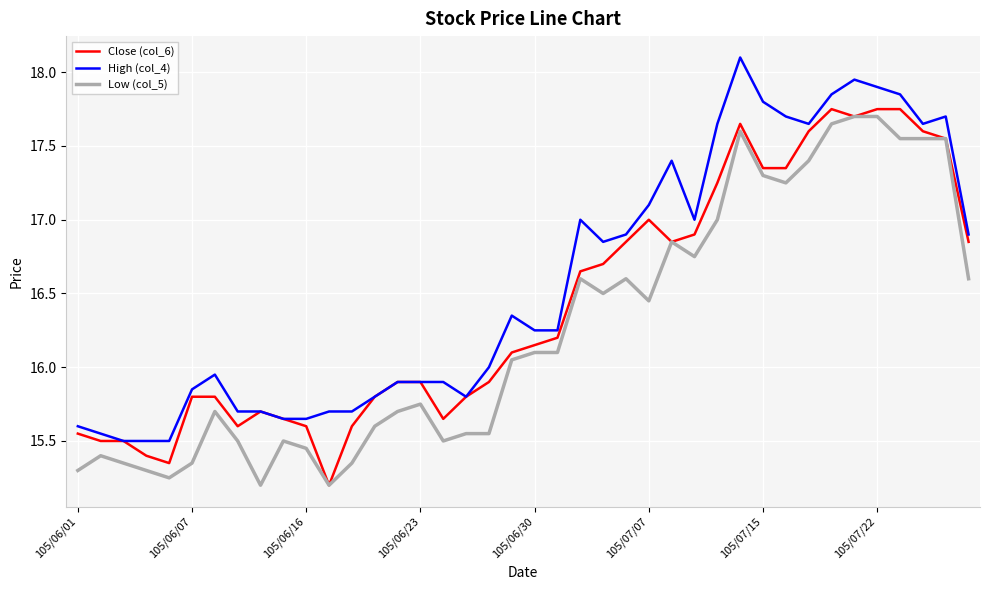

True or false: Close (col_6) has more than 1 interior local peaks.

True